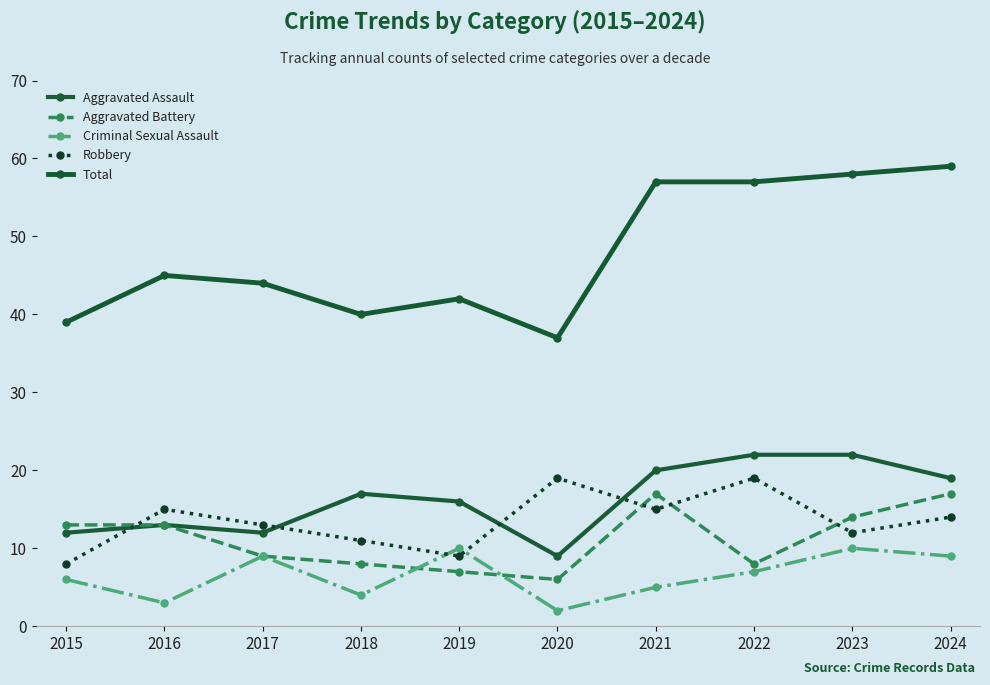

How many data points in Robbery are less than 14?

5